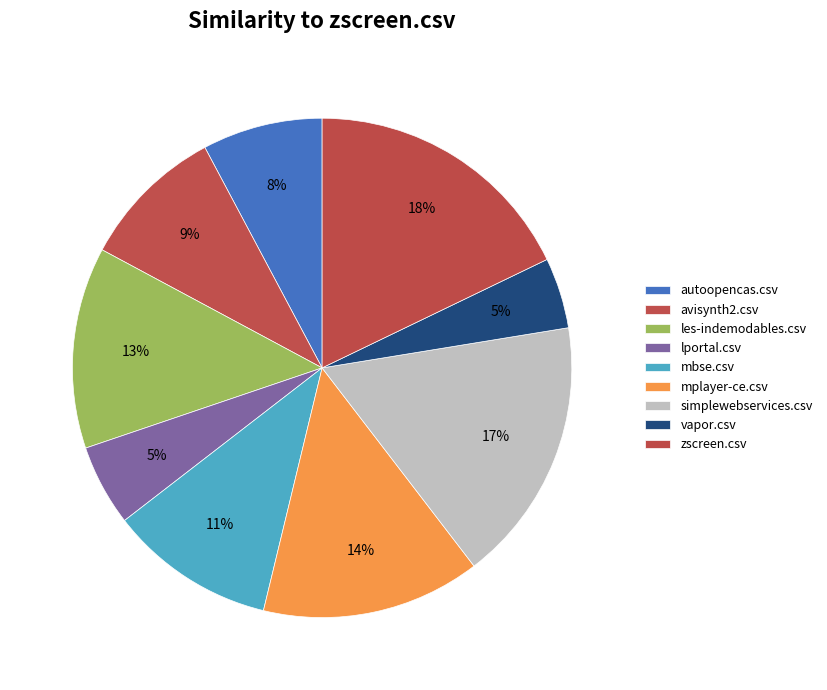

Does autoopencas.csv account for over 50% of the chart?

No